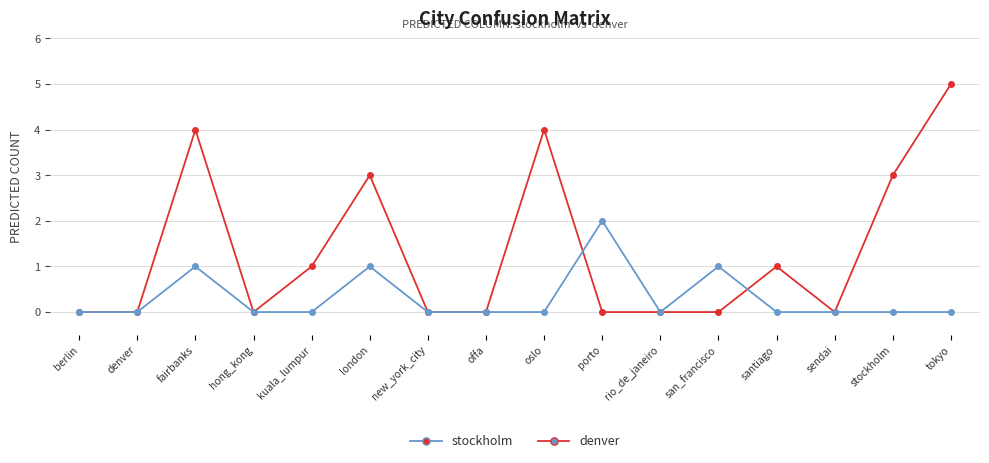

After their last crossing, which series has the higher values: stockholm or denver?

stockholm